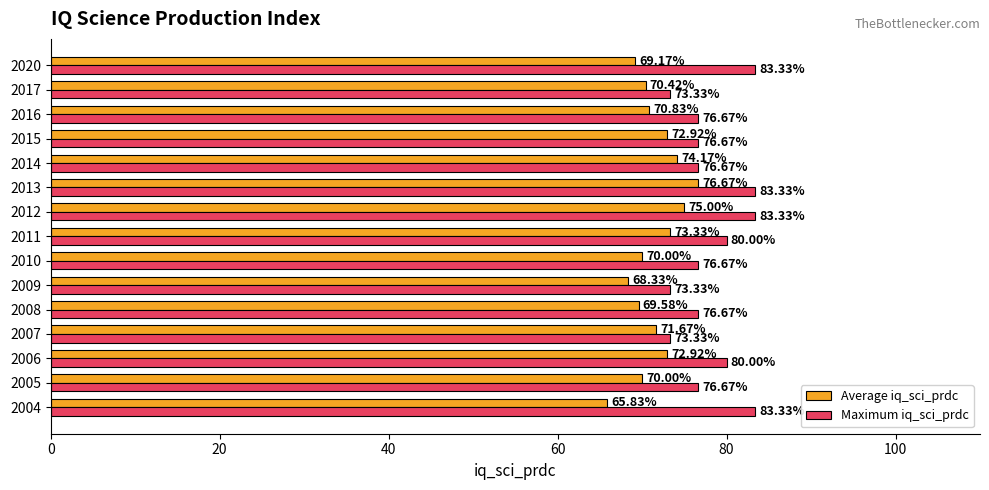

What is the average value of the Average iq_sci_prdc series?

71.4